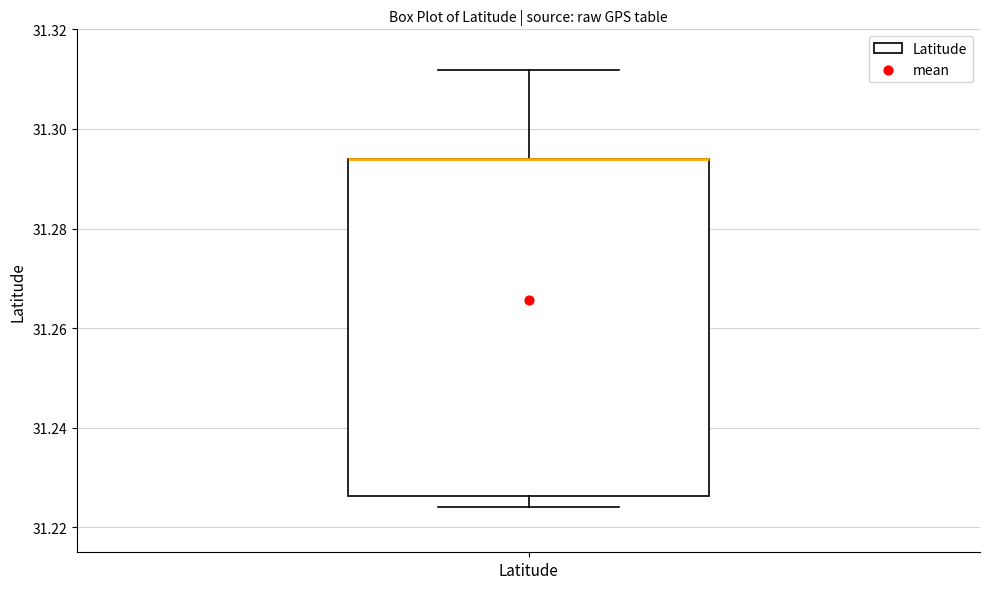

Where is the upper edge of the box for Latitude on the y-axis? The values are not printed on the chart, so give them approximately, as read against the axis.

31.294